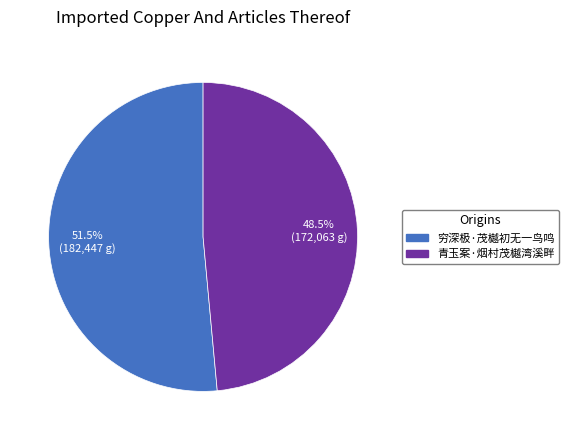

How many segments does this pie chart have?

2